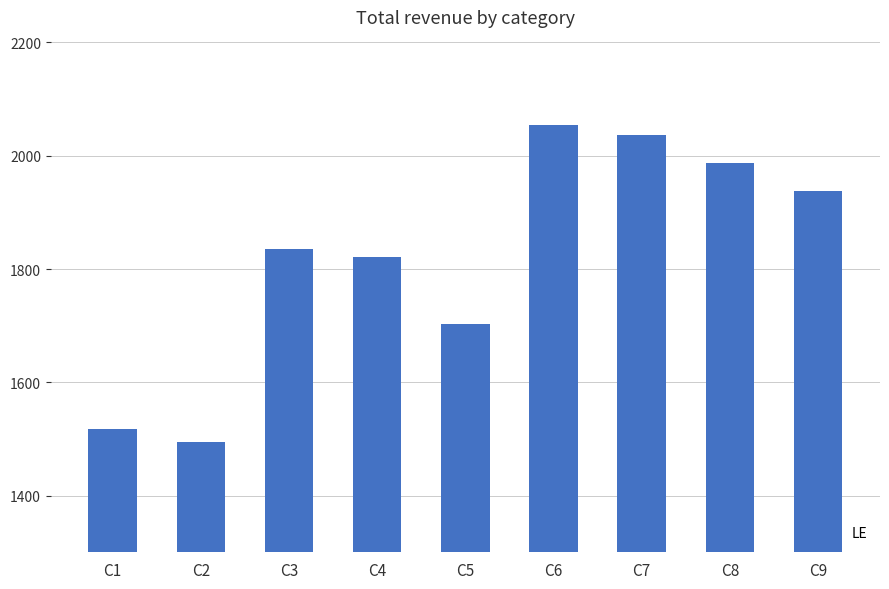

What is the approximate value at C4, to the nearest 100?

1800